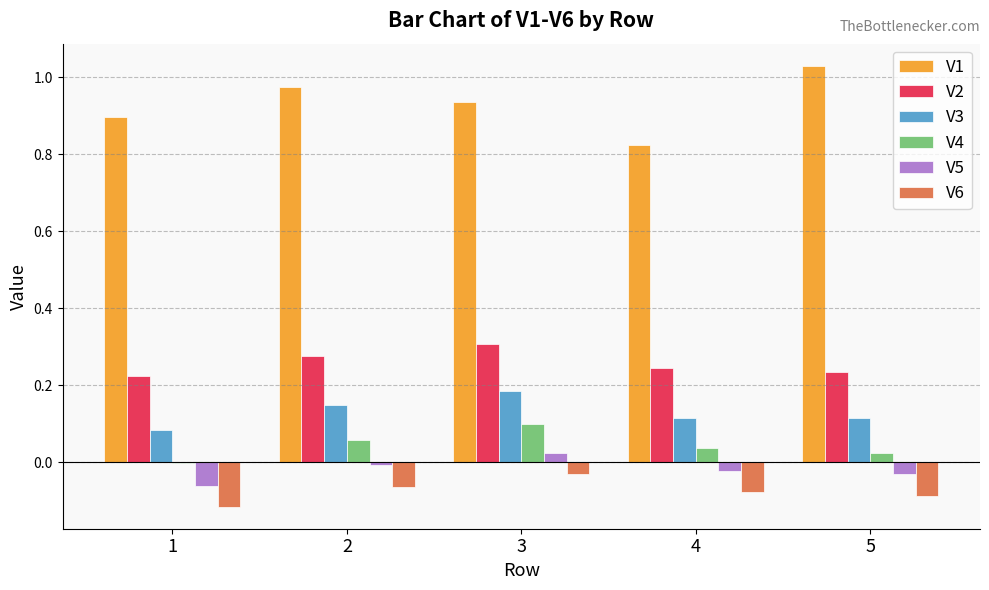

Which category has the highest value across all series?

5